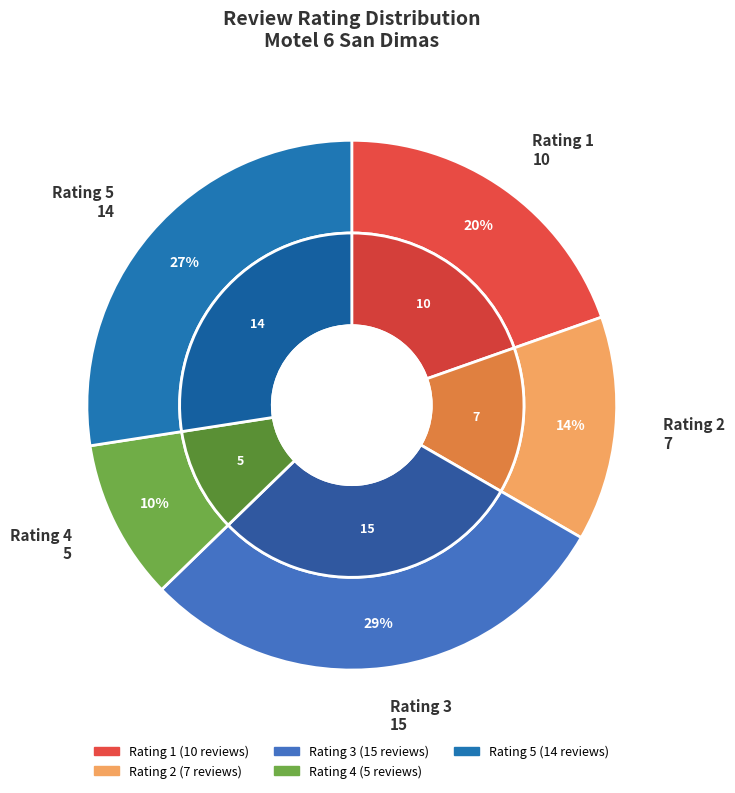

Is it true that 4 is 10% of the pie?

True